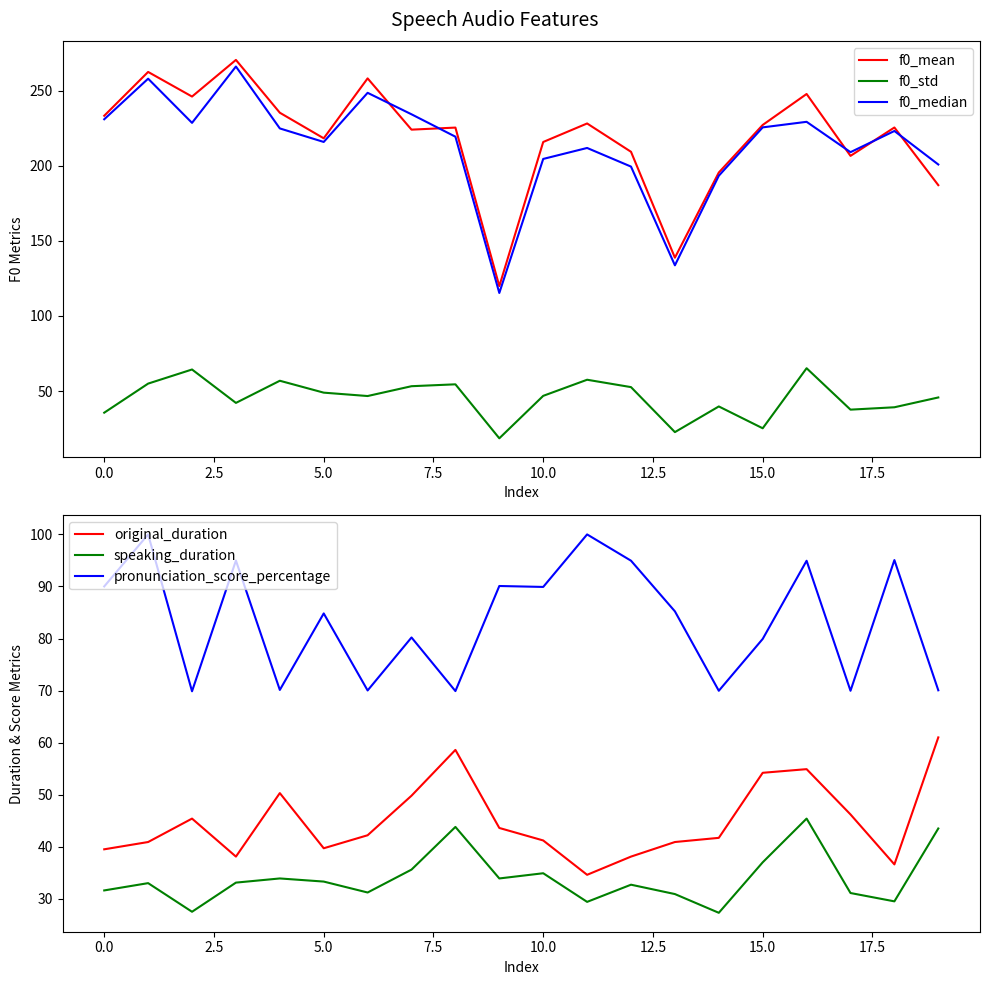

Which series has the largest total across all categories?

f0_mean